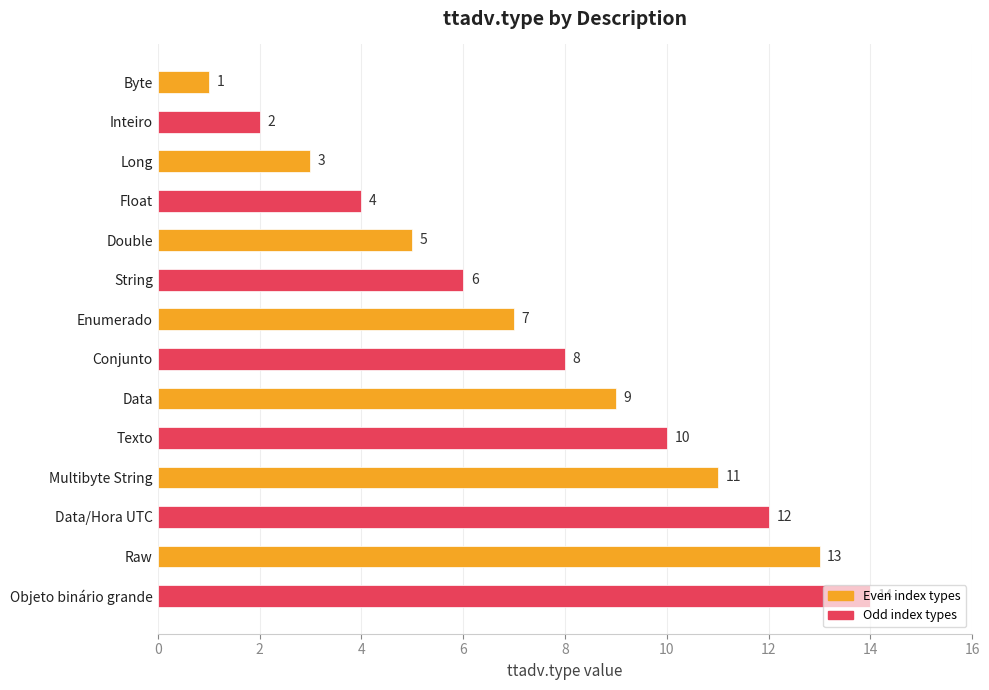

What is the change in value from Double to Data/Hora UTC?

+7